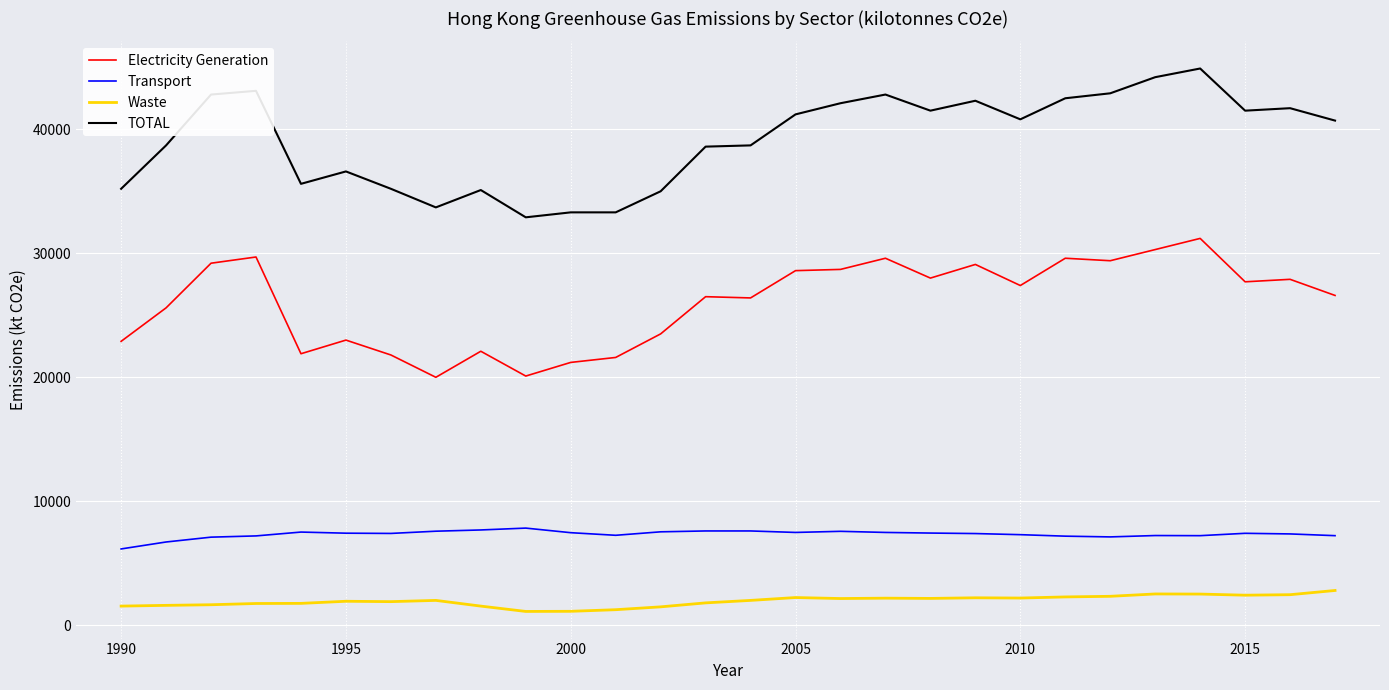

What is the difference between the second highest and second lowest values in the TOTAL series?

10900